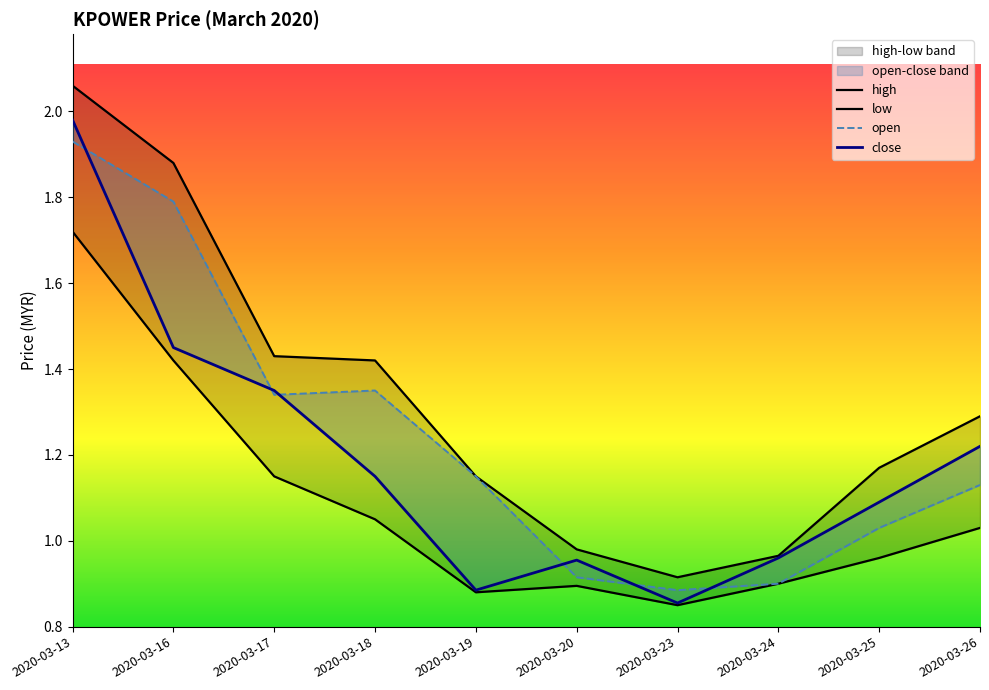

List the labels in order of close value, largest first.

2020-03-13, 2020-03-16, 2020-03-17, 2020-03-26, 2020-03-18, 2020-03-25, 2020-03-24, 2020-03-20, 2020-03-19, 2020-03-23